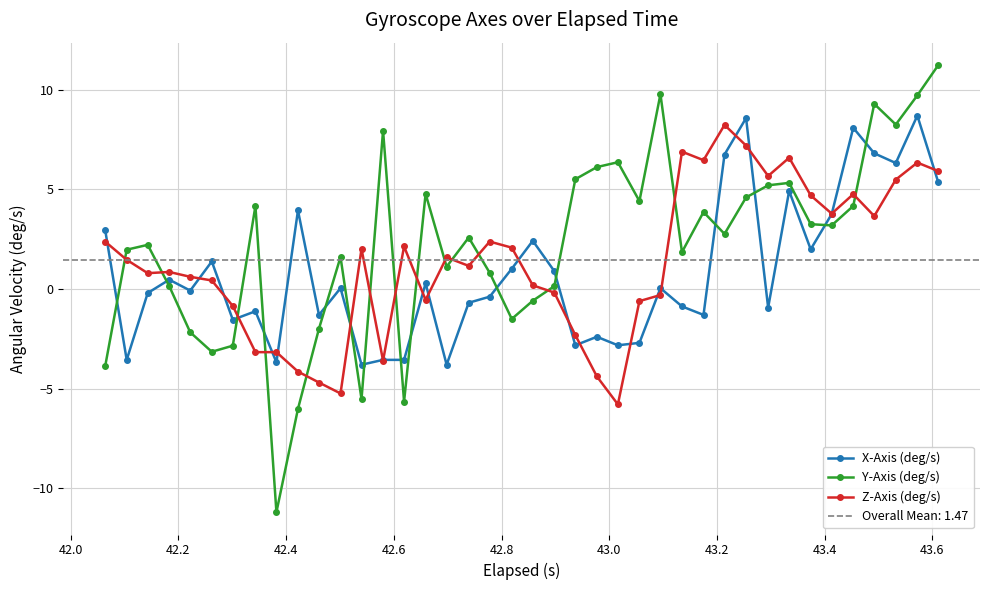

What is the value of the Y-Axis (deg/s) point at the 24th from the left?

6.1